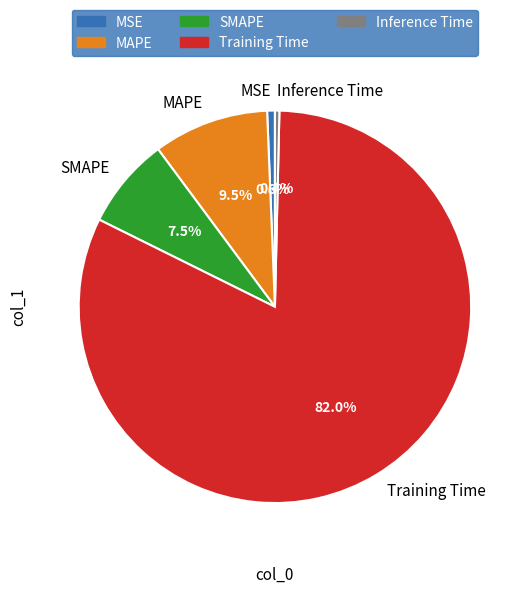

Between MAPE and MSE, which is larger?

MAPE